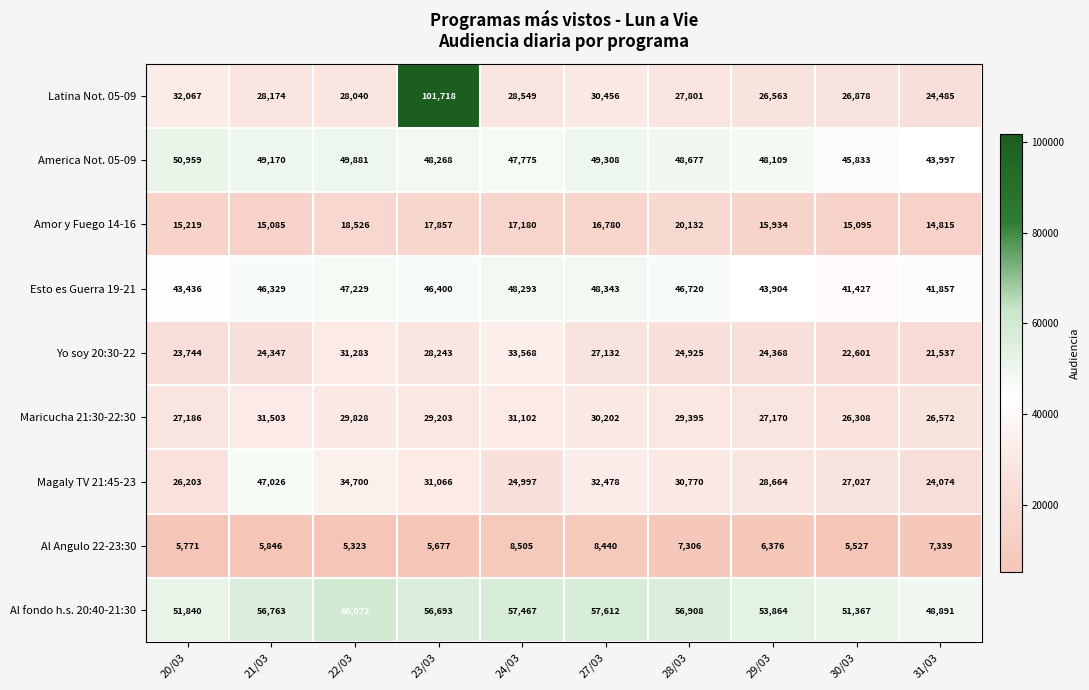

Where does the America Not. 05-09 series first go above 48677?

20/03